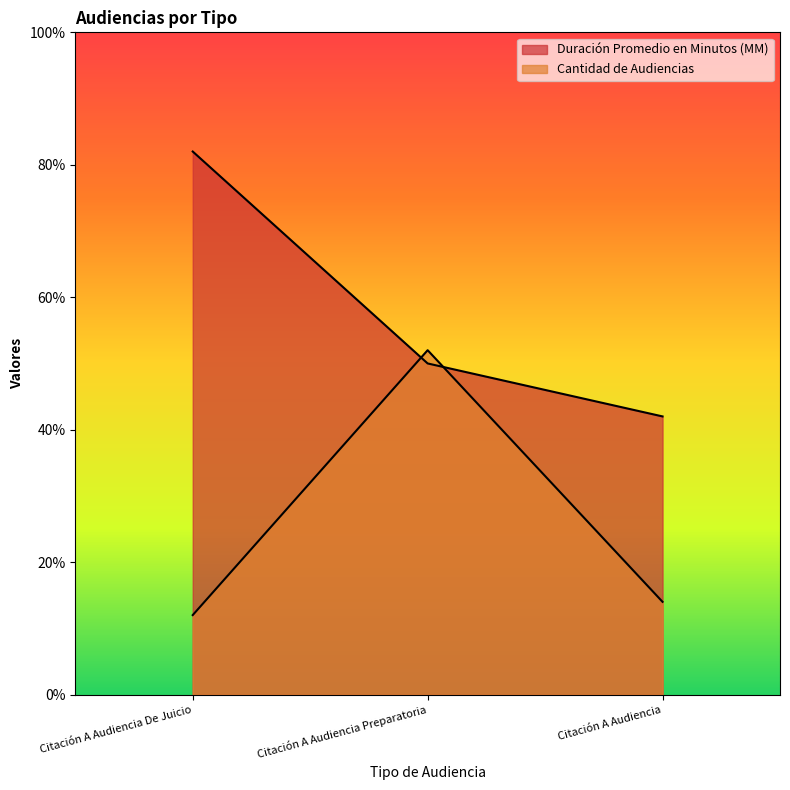

Which series has the largest total across all categories?

Duración Promedio en Minutos (MM)